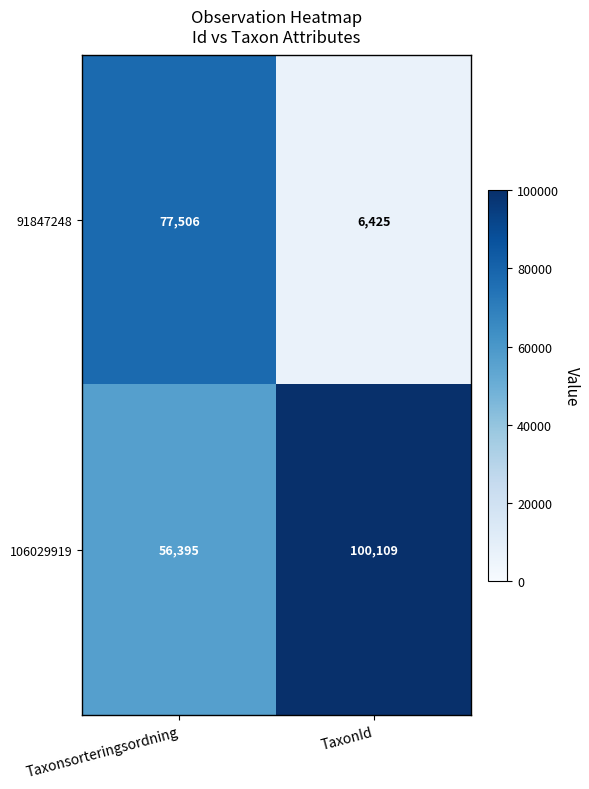

Which series changed the most between Taxonsorteringsordning and TaxonId?

91847248